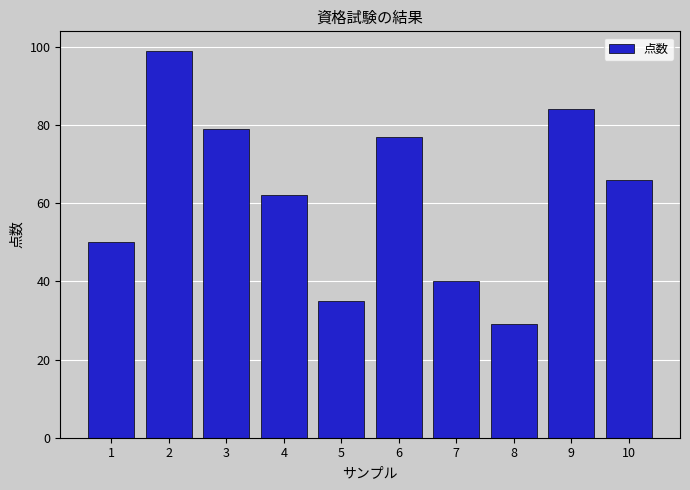

Reading left to right, extract all data points from this chart.

1=50	2=99	3=79	4=62	5=35	6=77	7=40	8=29	9=84	10=66